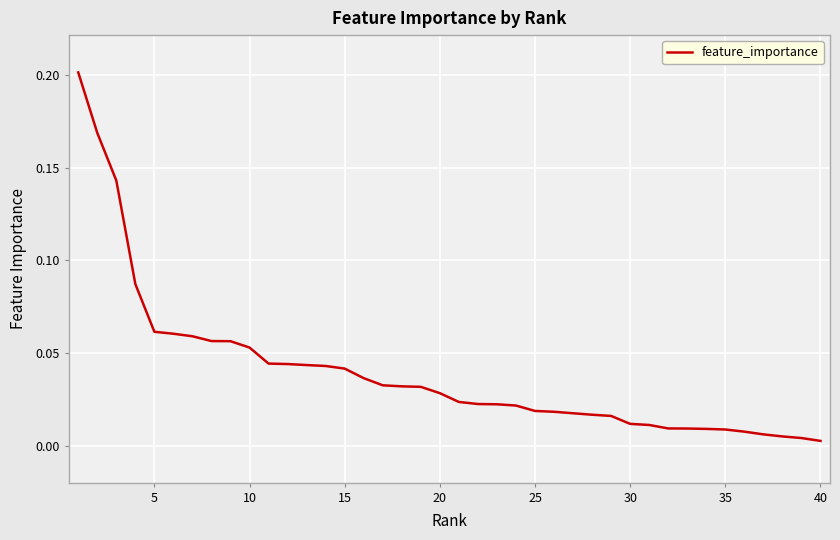

Is this an area chart (filled region under the line)?

No